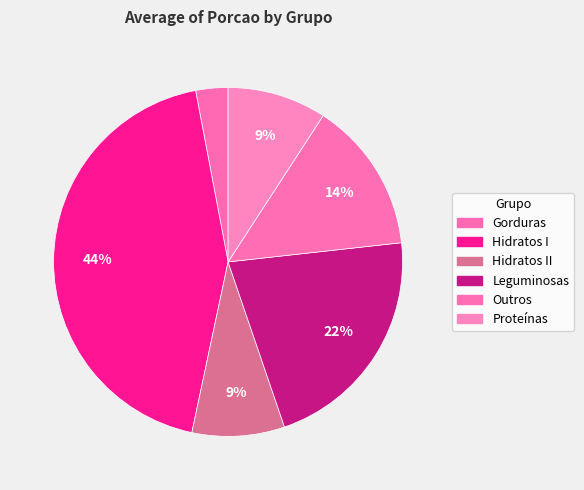

Which slice is the smallest?

Gorduras